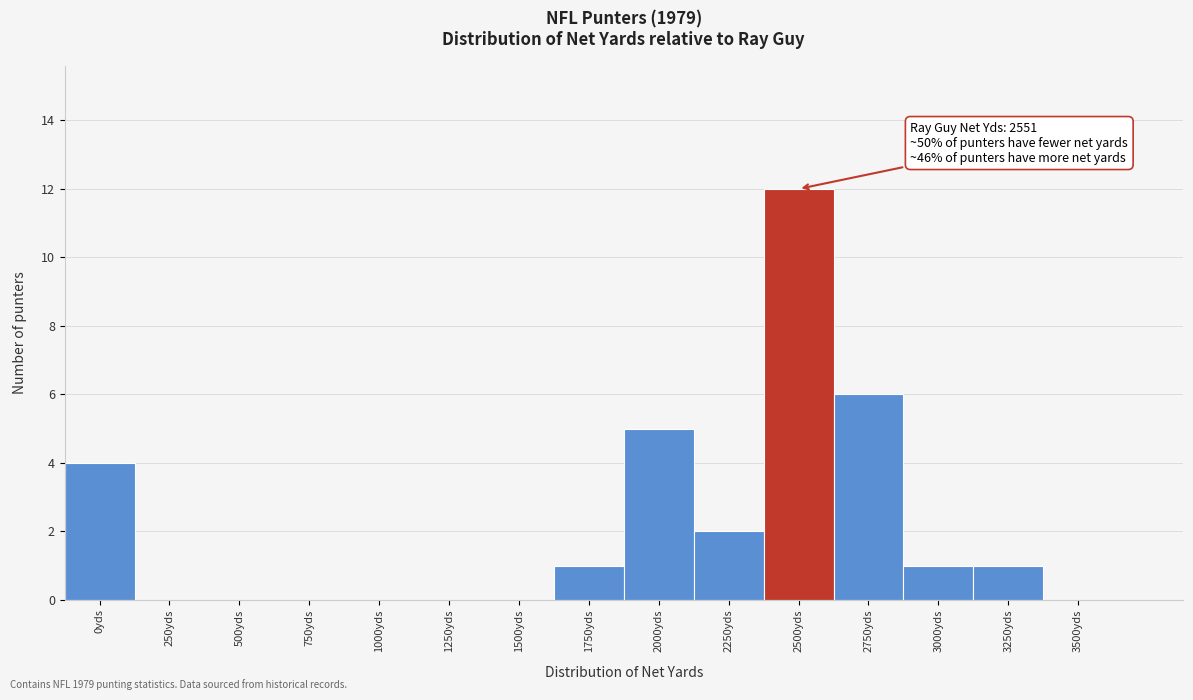

Reading left to right, what are all the values shown in this chart?

0yds=4	250yds=0	500yds=0	750yds=0	1000yds=0	1250yds=0	1500yds=0	1750yds=1	2000yds=5	2250yds=2	2500yds=12	2750yds=6	3000yds=1	3250yds=1	3500yds=0